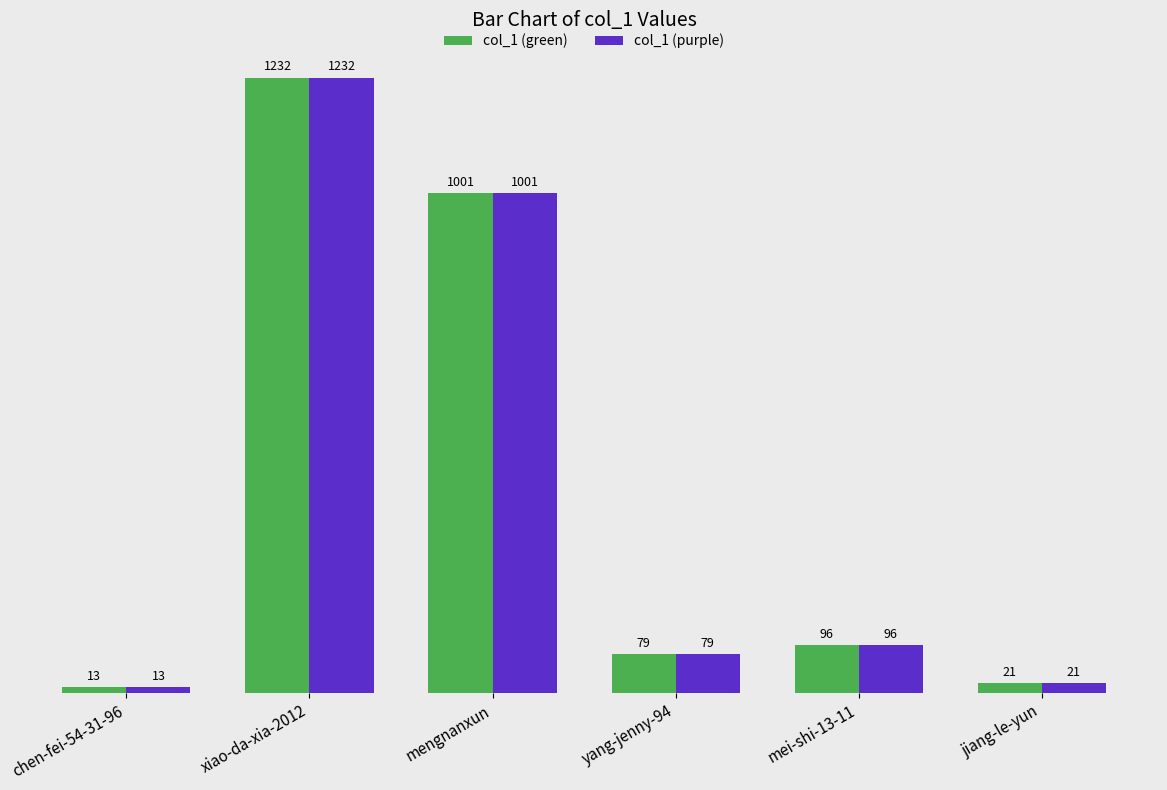

Count the number of data series in this chart.

2